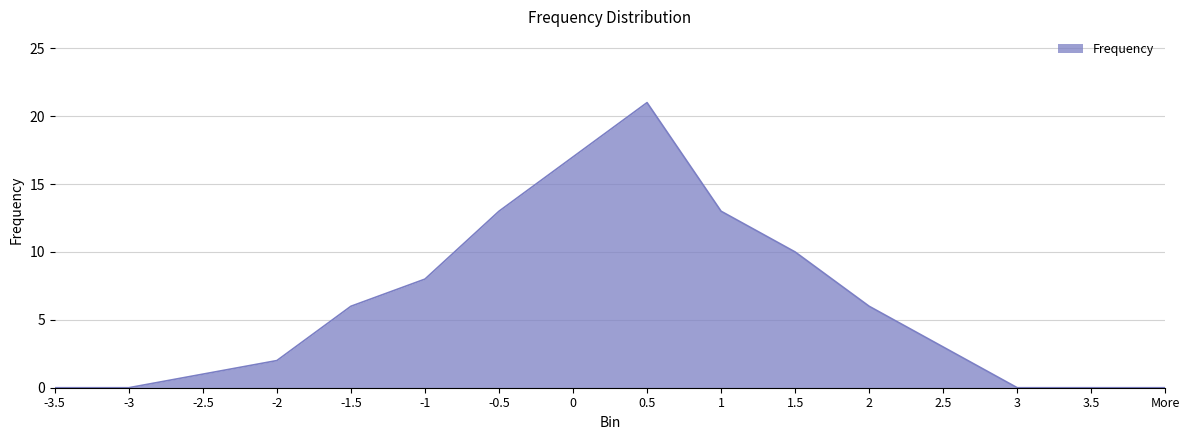

What position from the left is -3.5?

1